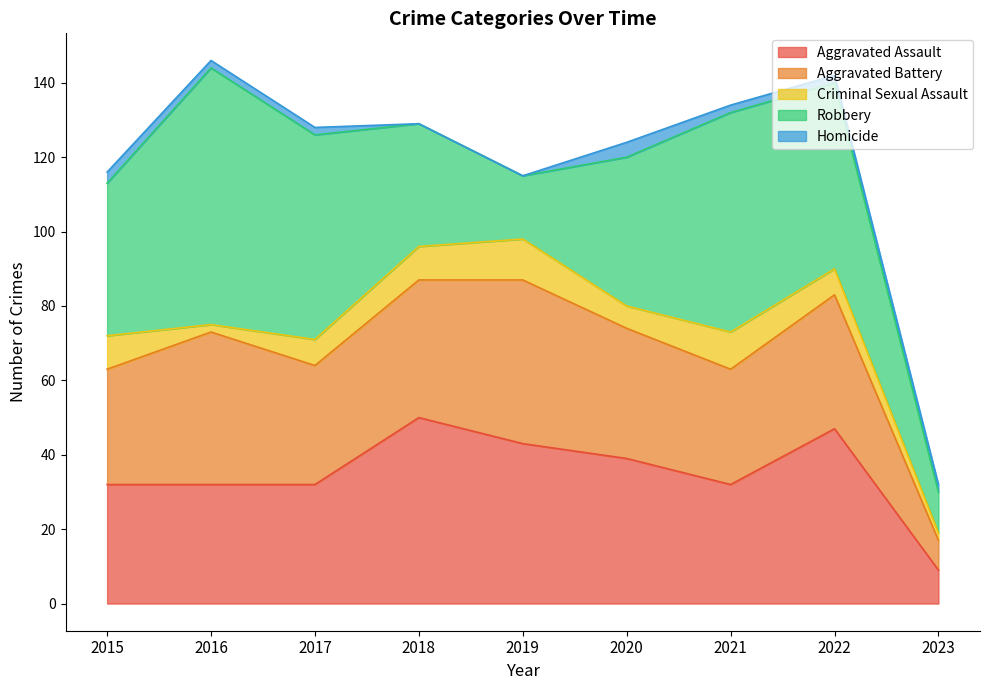

Rank the series by their maximum value, from highest to lowest.

Robbery, Aggravated Assault, Aggravated Battery, Criminal Sexual Assault, Homicide